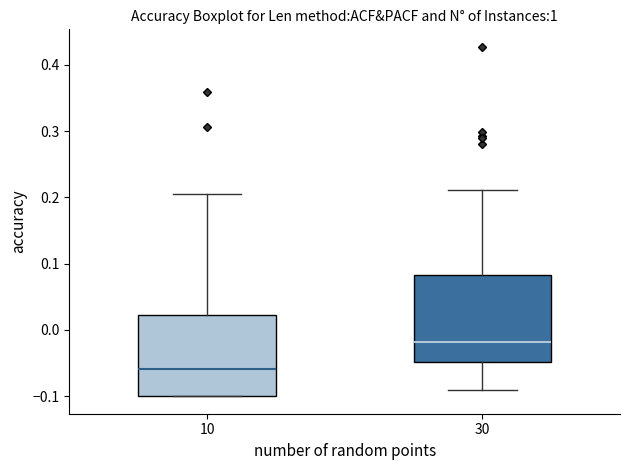

Which box's median line is the highest?

30